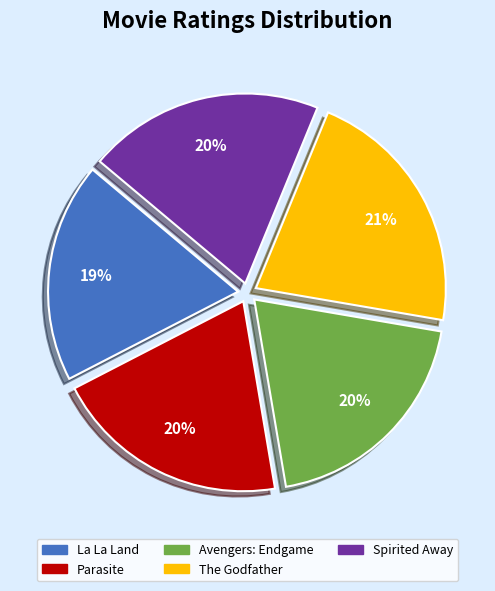

To the nearest percent, what is the average slice percentage?

20%